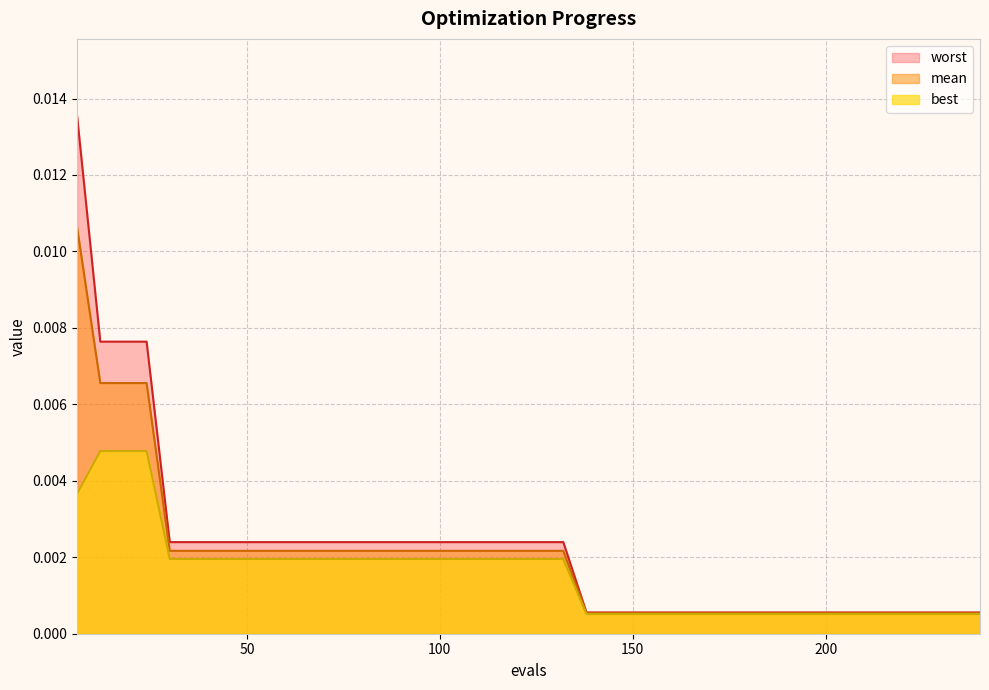

What are all the series names shown in the legend?

worst, mean, best